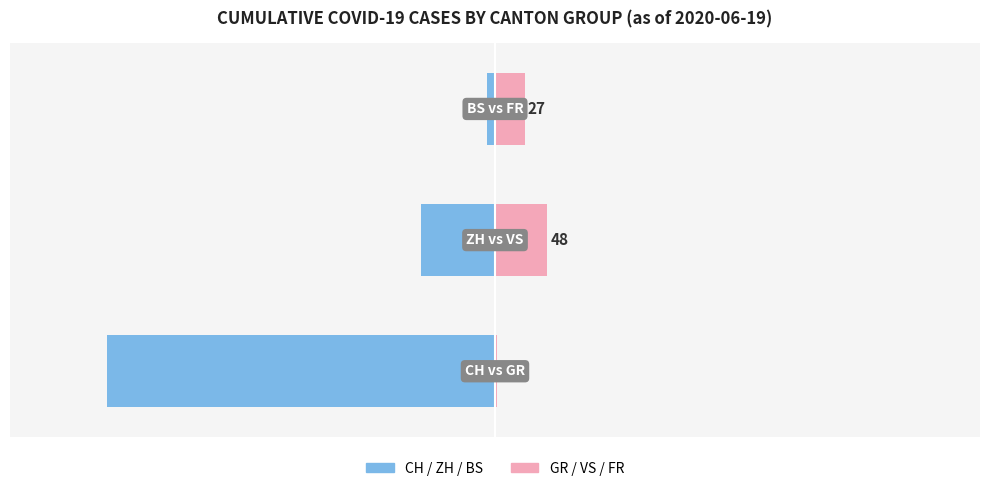

The CH / ZH / BS series shows -68 at 1. True or false?

True